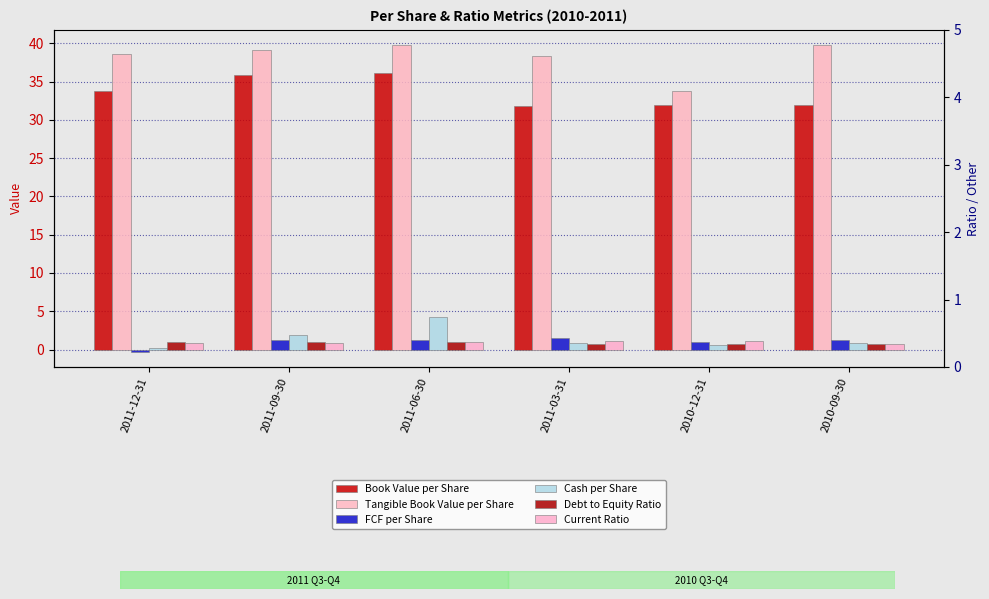

How many data points in Tangible Book Value per Share are less than 39?

3